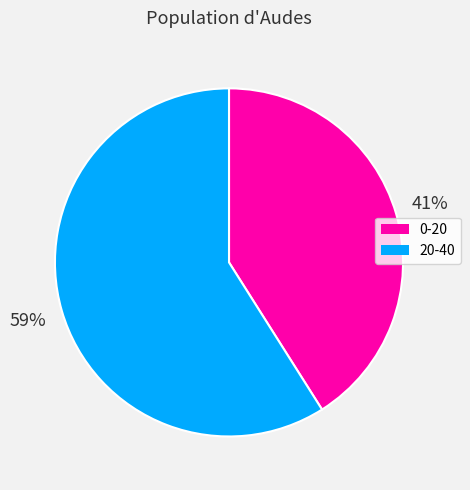

Do 20-40 and 0-20 together represent more than half of the pie?

Yes